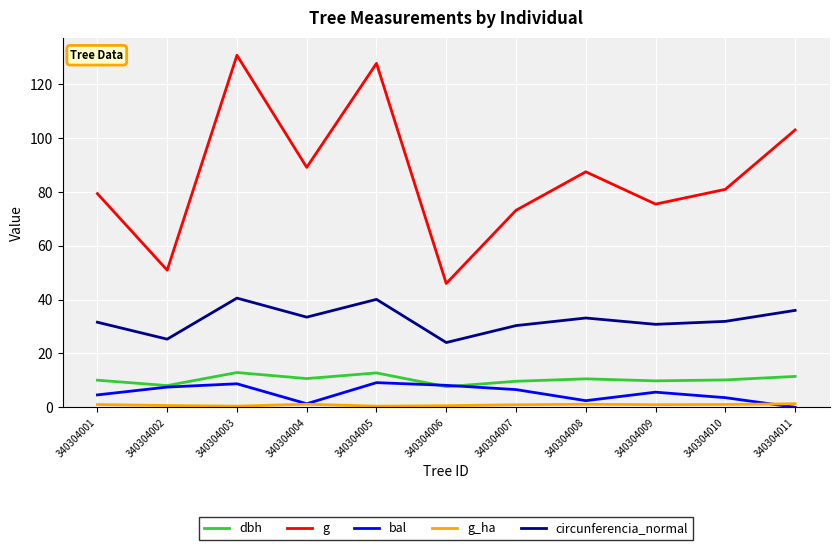

What is the difference between the second highest and minimum values in the bal series?

8.7